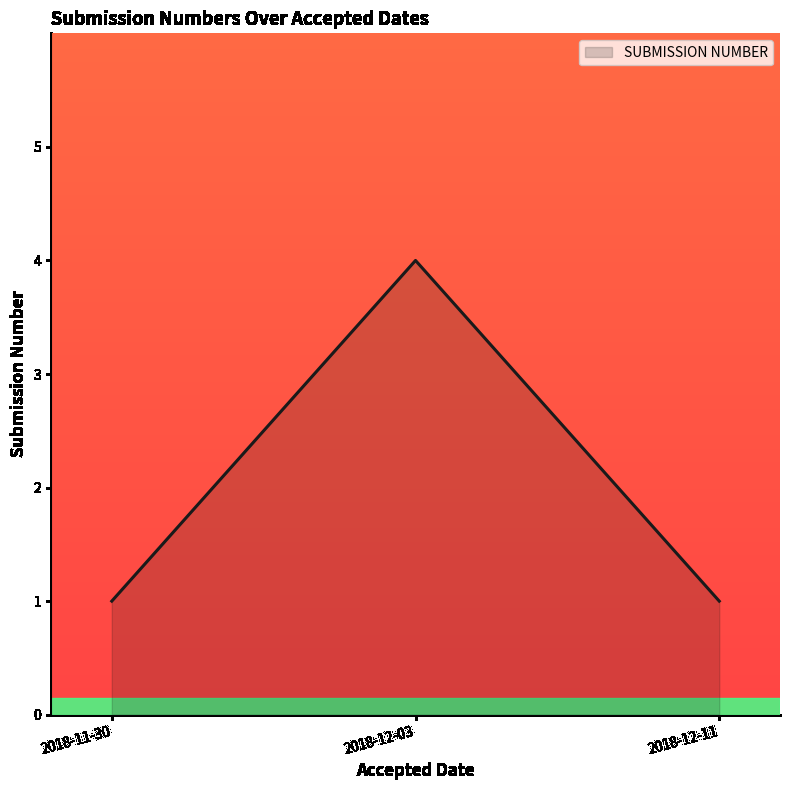

The chart shows a value of 1 at 2018-12-11. True or false?

True